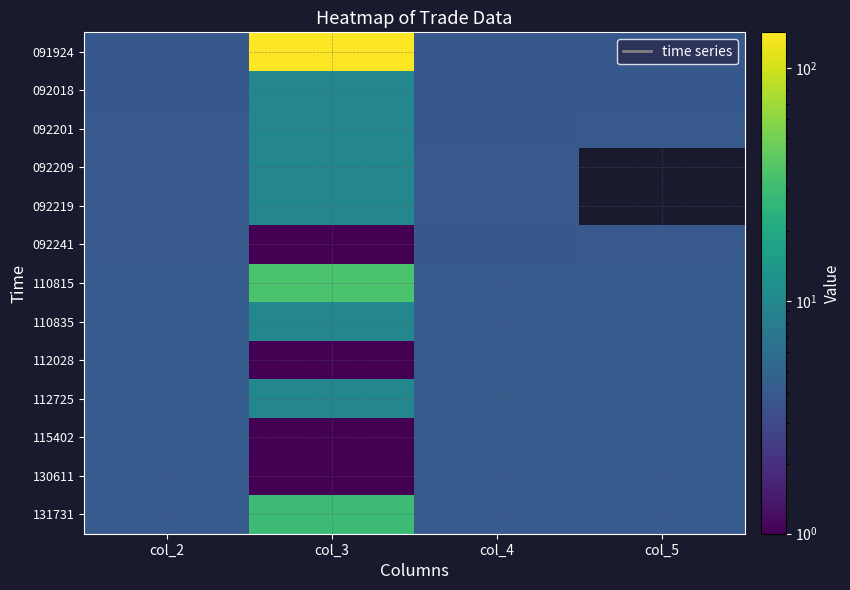

At col_4, list the series in order from largest to smallest.

112028, 112725, 115402, 110815, 110835, 130611, 131731, 092209, 092219, 092201, 092241, 091924, 092018